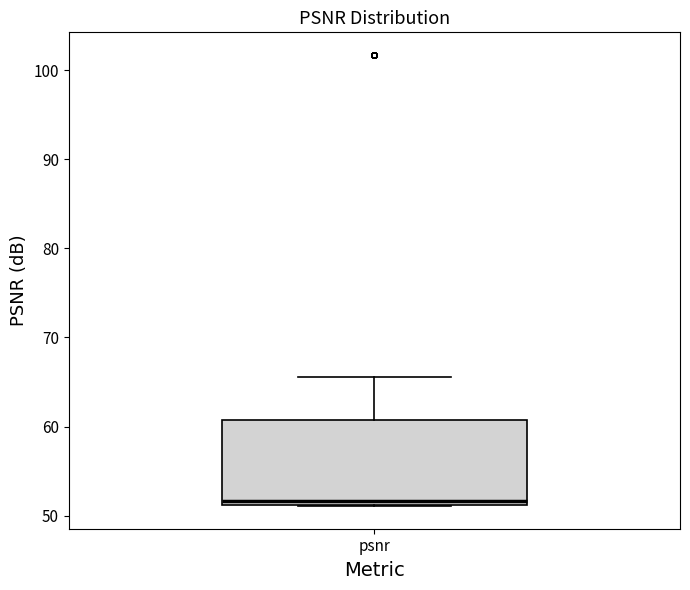

Transcribe this box plot: give where the median line is, the range the box spans, and where the two whiskers end, as read against the y-axis. The values are not printed on the chart, so give them approximately, as read against the axis.

median 52, box 51 to 61, whiskers 51 to 66